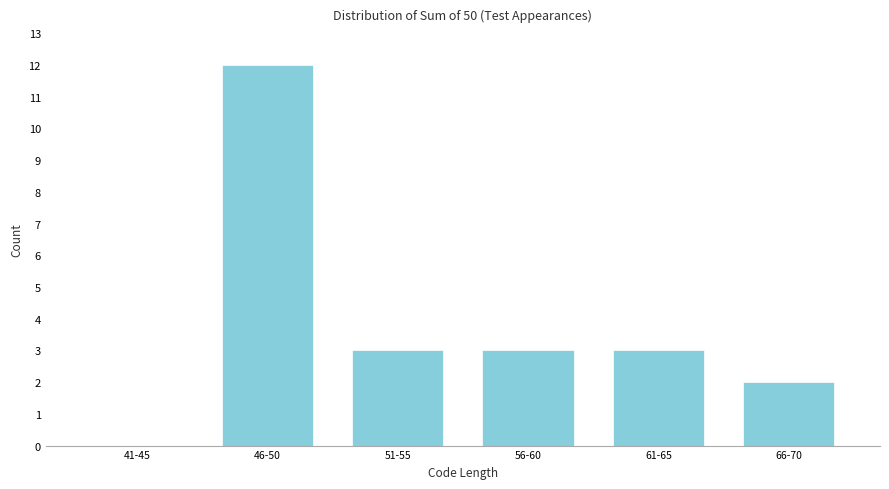

Reading left to right, transcribe all the data shown in this chart.

41-45=0	46-50=12	51-55=3	56-60=3	61-65=3	66-70=2